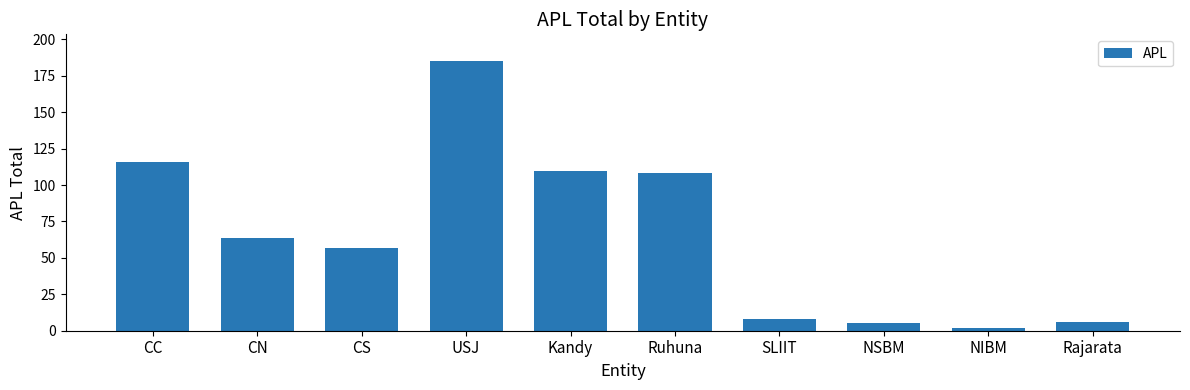

What is the ratio of the value at NSBM to the value at NIBM?

2.5